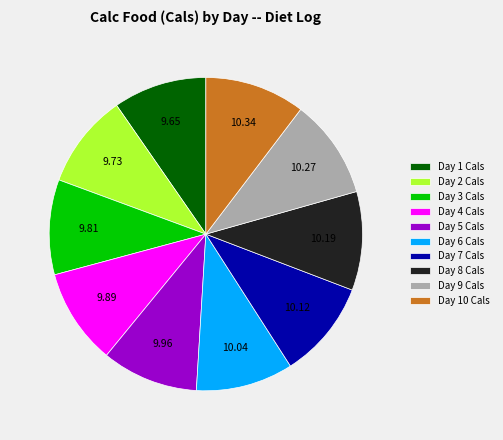

Is the sum of Day 2 Cals and Day 4 Cals greater than half?

No